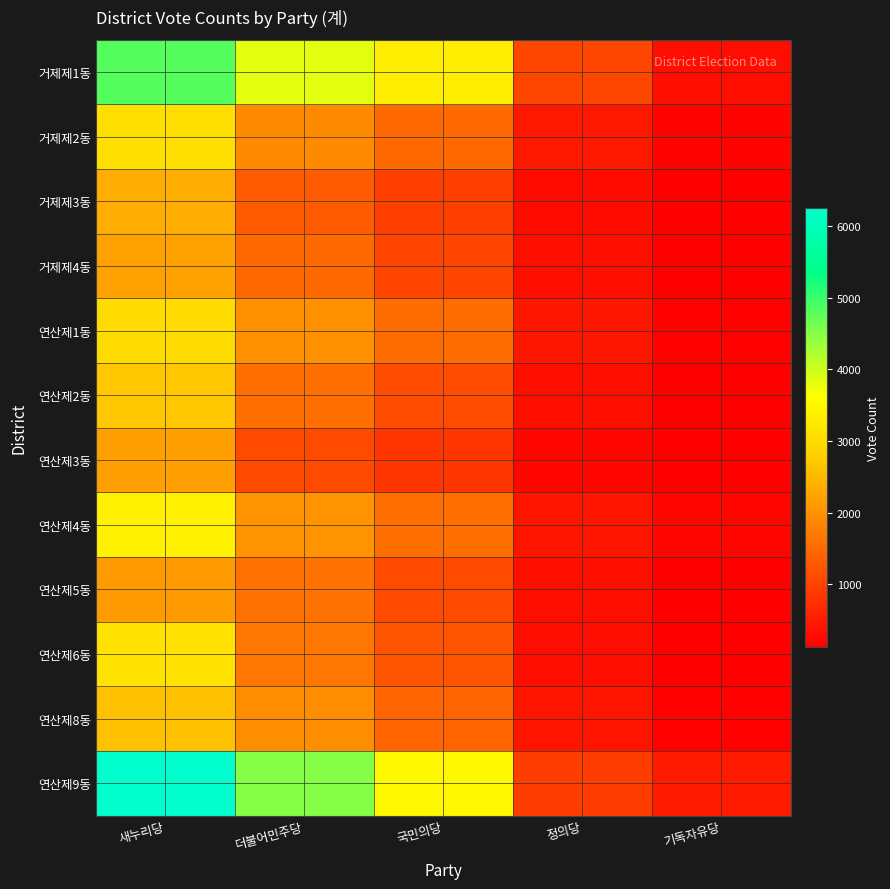

Reading left to right, list all the values displayed in this chart.

거제제1동: 새누리당=4819	더불어민주당=3819	국민의당=3344	정의당=1056	기독자유당=310
거제제2동: 새누리당=3077	더불어민주당=1903	국민의당=1503	정의당=438	기독자유당=195
거제제3동: 새누리당=2372	더불어민주당=1319	국민의당=961	정의당=292	기독자유당=126
거제제4동: 새누리당=2216	더불어민주당=1511	국민의당=1024	정의당=334	기독자유당=126
연산제1동: 새누리당=3019	더불어민주당=2011	국민의당=1533	정의당=432	기독자유당=165
연산제2동: 새누리당=2698	더불어민주당=1562	국민의당=1120	정의당=333	기독자유당=139
연산제3동: 새누리당=2189	더불어민주당=1084	국민의당=829	정의당=224	기독자유당=129
연산제4동: 새누리당=3387	더불어민주당=2022	국민의당=1545	정의당=403	기독자유당=200
연산제5동: 새누리당=2125	더불어민주당=1600	국민의당=1099	정의당=327	기독자유당=129
연산제6동: 새누리당=3136	더불어민주당=1669	국민의당=1210	정의당=301	기독자유당=130
연산제8동: 새누리당=2594	더불어민주당=1944	국민의당=1435	정의당=407	기독자유당=170
연산제9동: 새누리당=6246	더불어민주당=4517	국민의당=3478	정의당=927	기독자유당=481